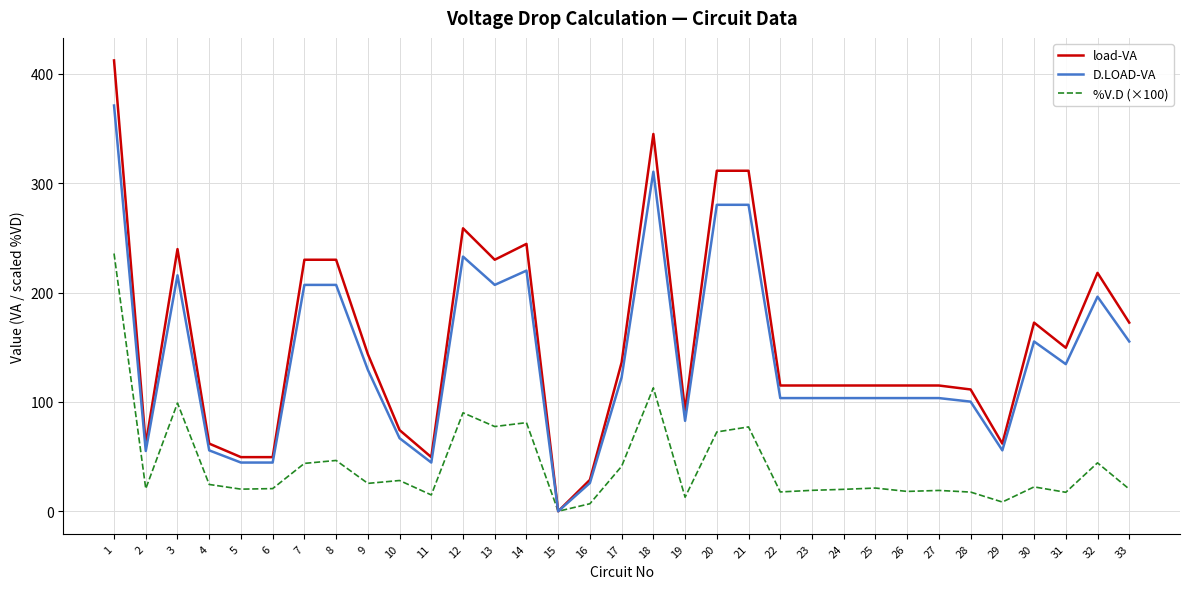

At which category is the sum across all series the highest?

1